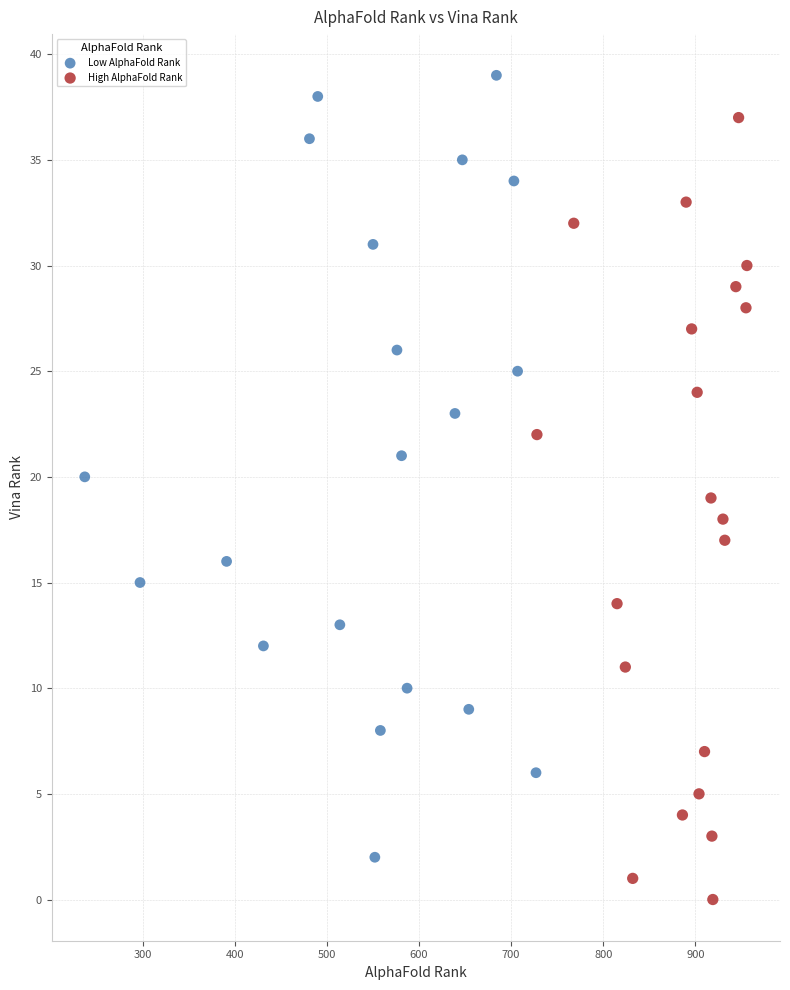

Which series contains the highest Y value?

Low AlphaFold Rank